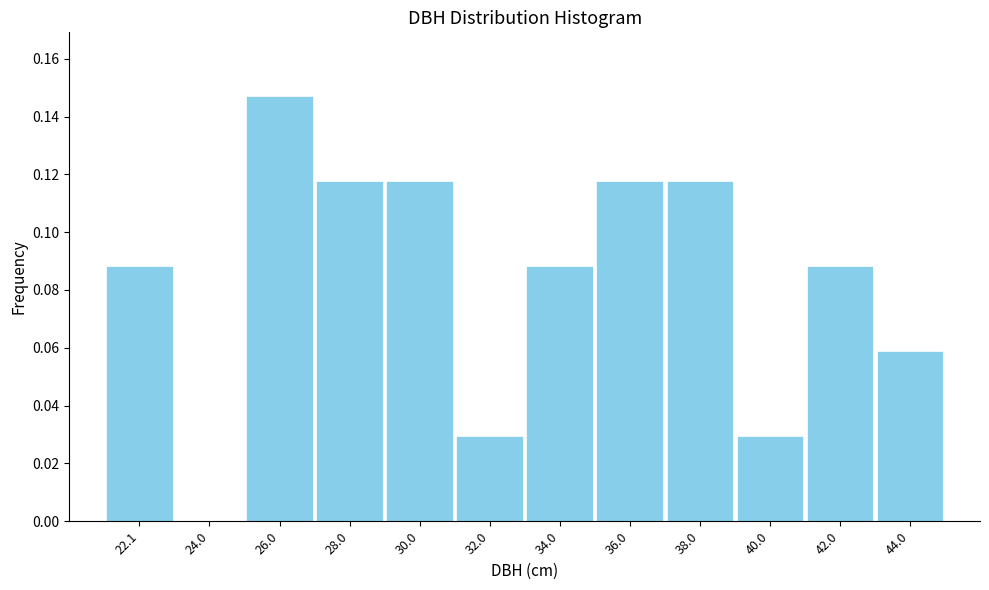

What is the sum of all values?

1.0